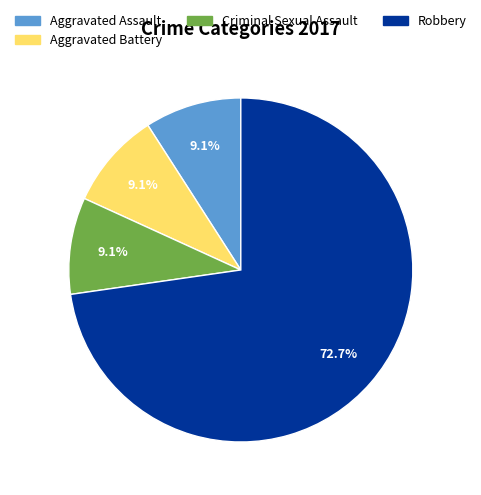

Count the number of slices in the pie.

4